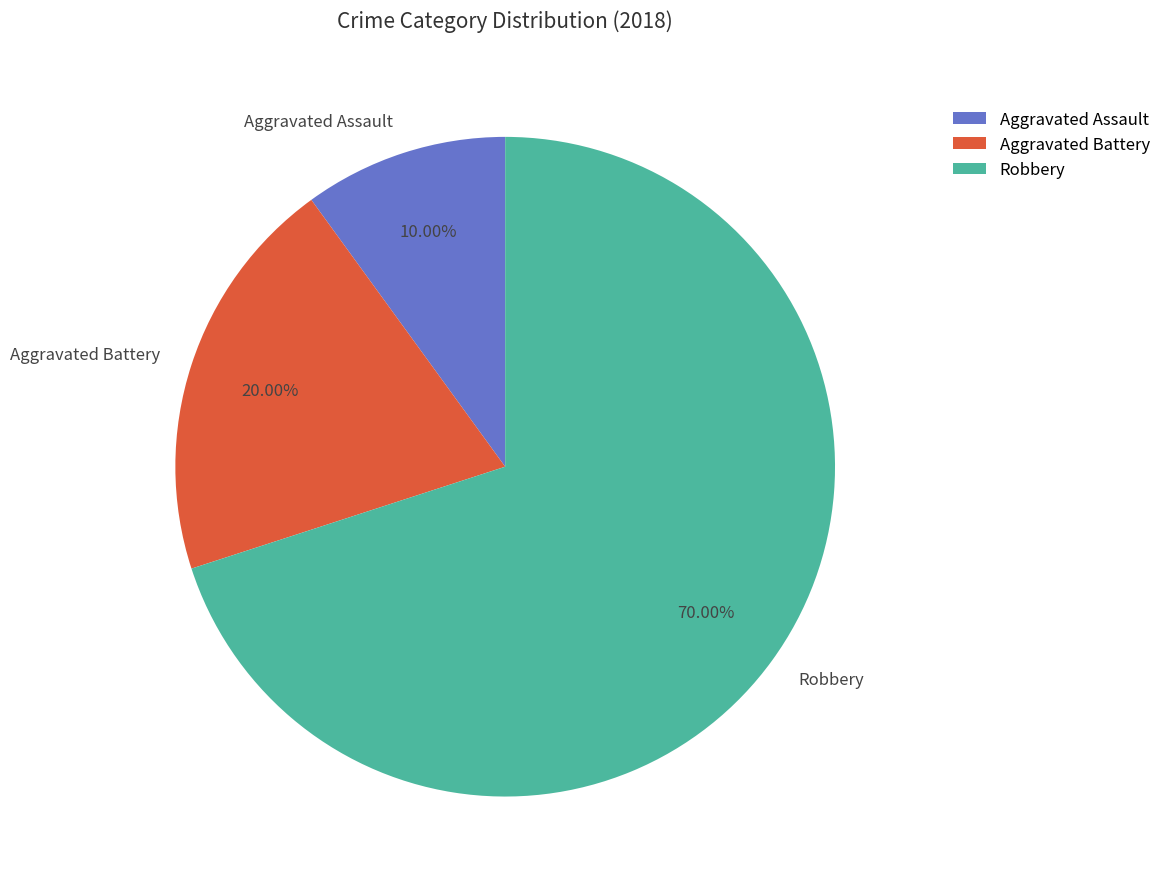

How many slices are in this pie chart?

3